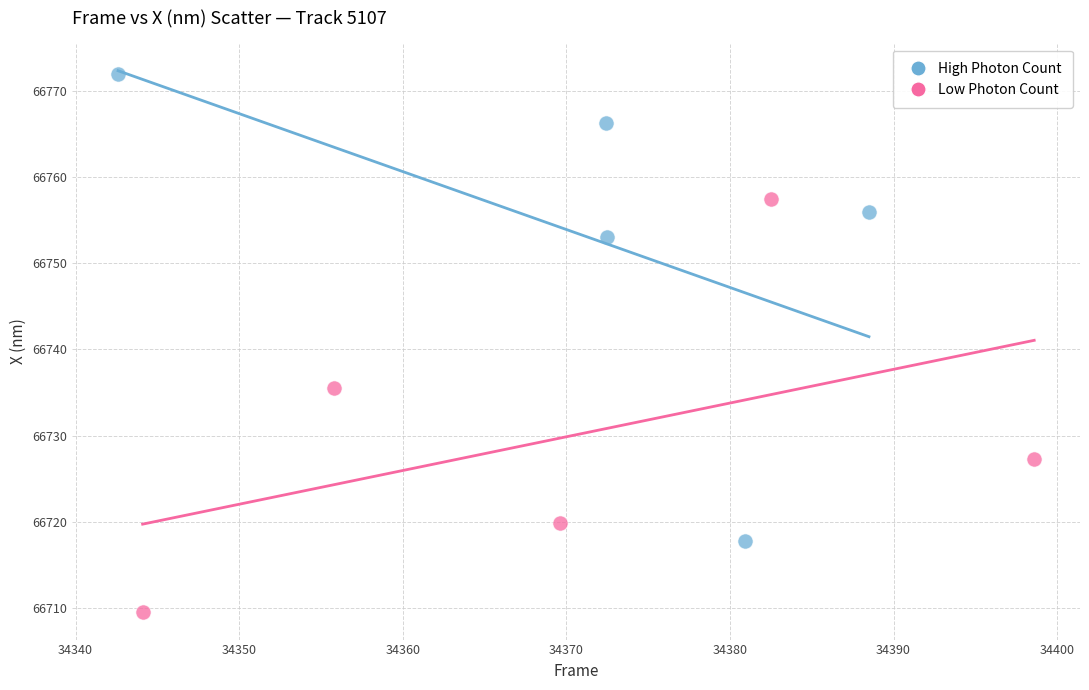

Which series reaches the maximum Y coordinate?

High Photon Count